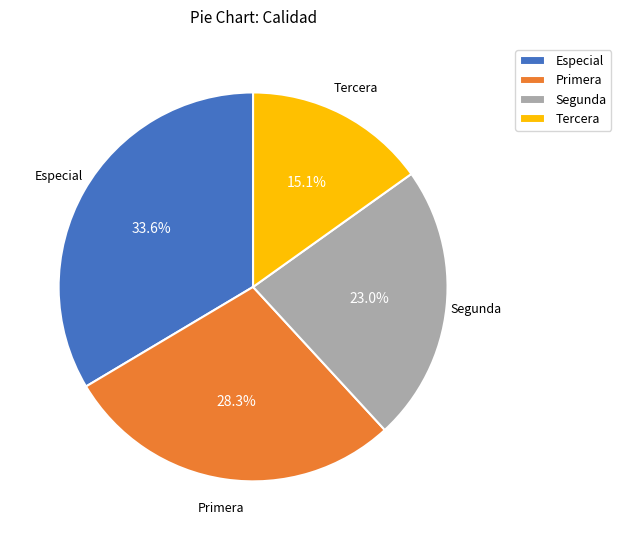

To the nearest percent, what is the difference between the Especial and Tercera slice percentages?

18%